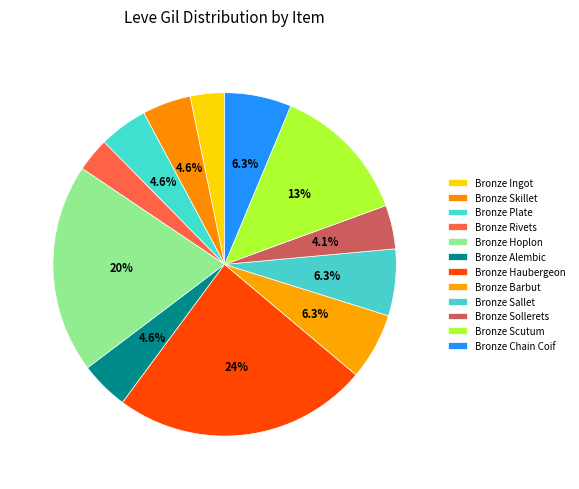

How many slices are in this pie chart?

12